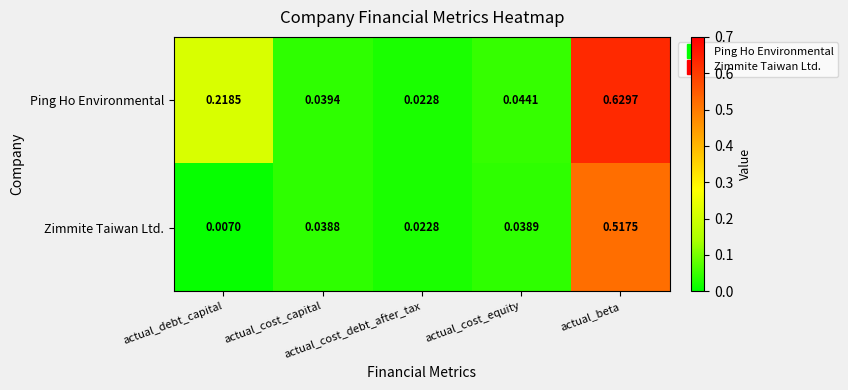

Rank the series by their maximum value, from lowest to highest.

Zimmite Taiwan Ltd., Ping Ho Environmental